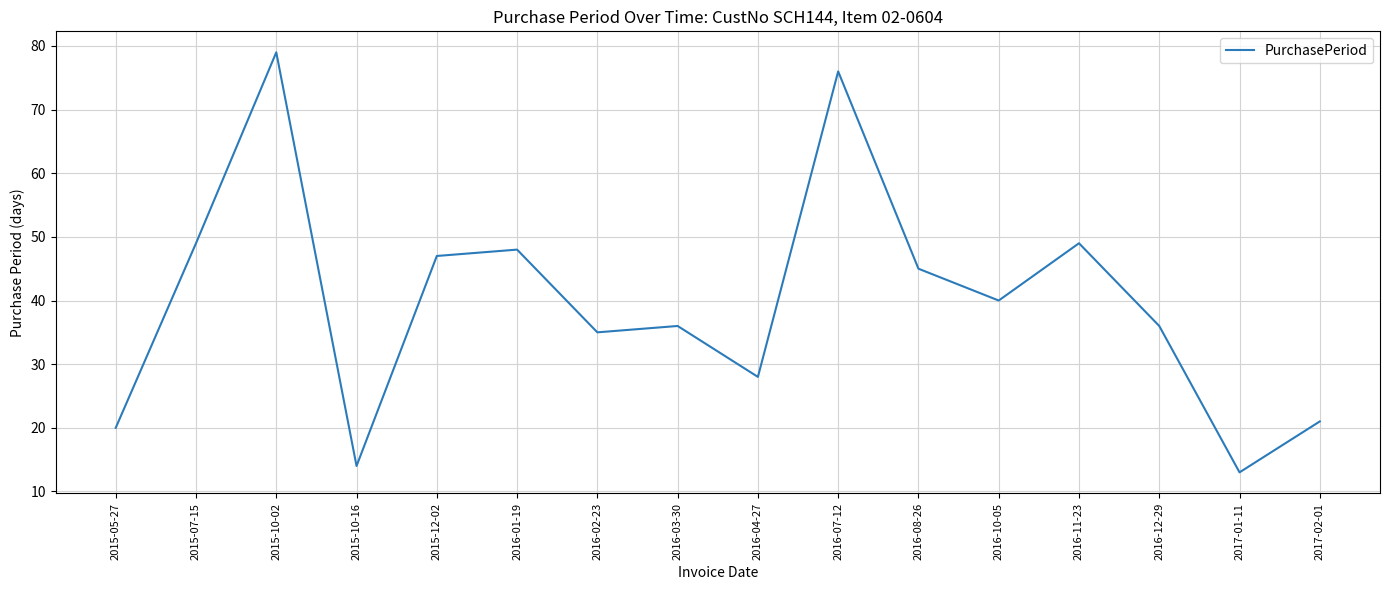

What position from the right is 2016-07-12?

7